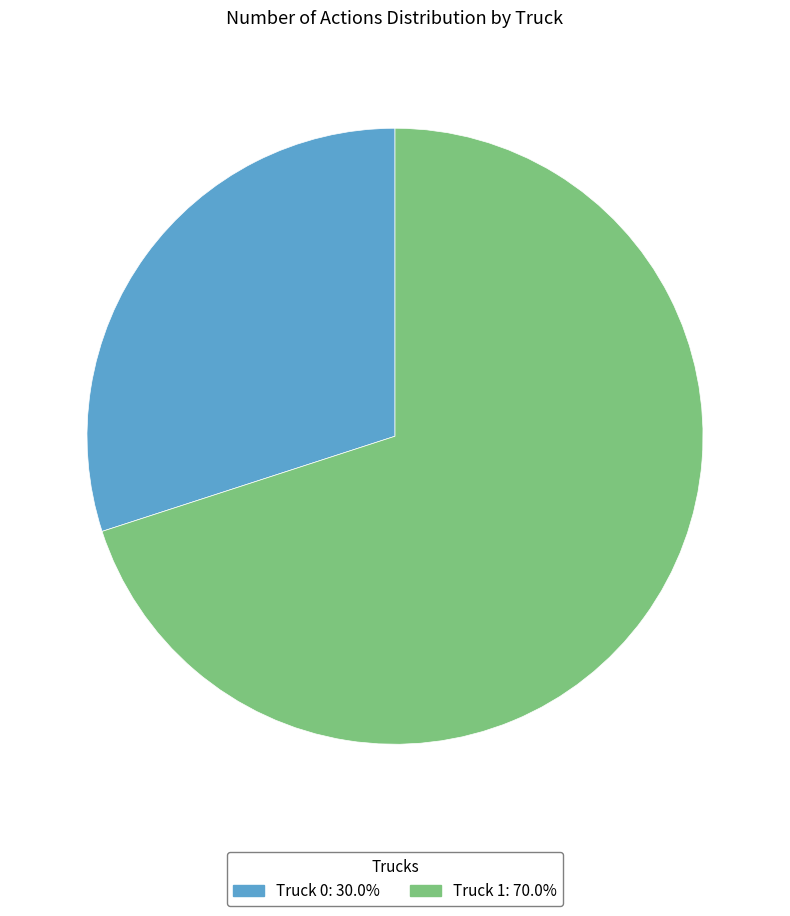

Is the sum of Truck 1 and Truck 0 greater than half?

Yes